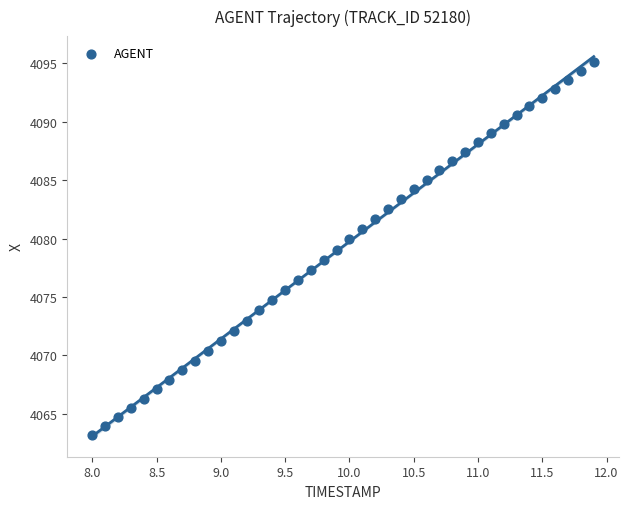

What is the range of X values (max minus min)?

3.9